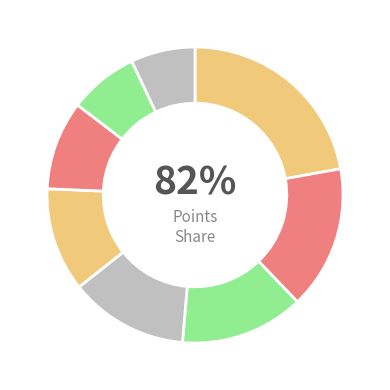

To the nearest percent, what is the difference between the largest and smallest slice percentages?

15%